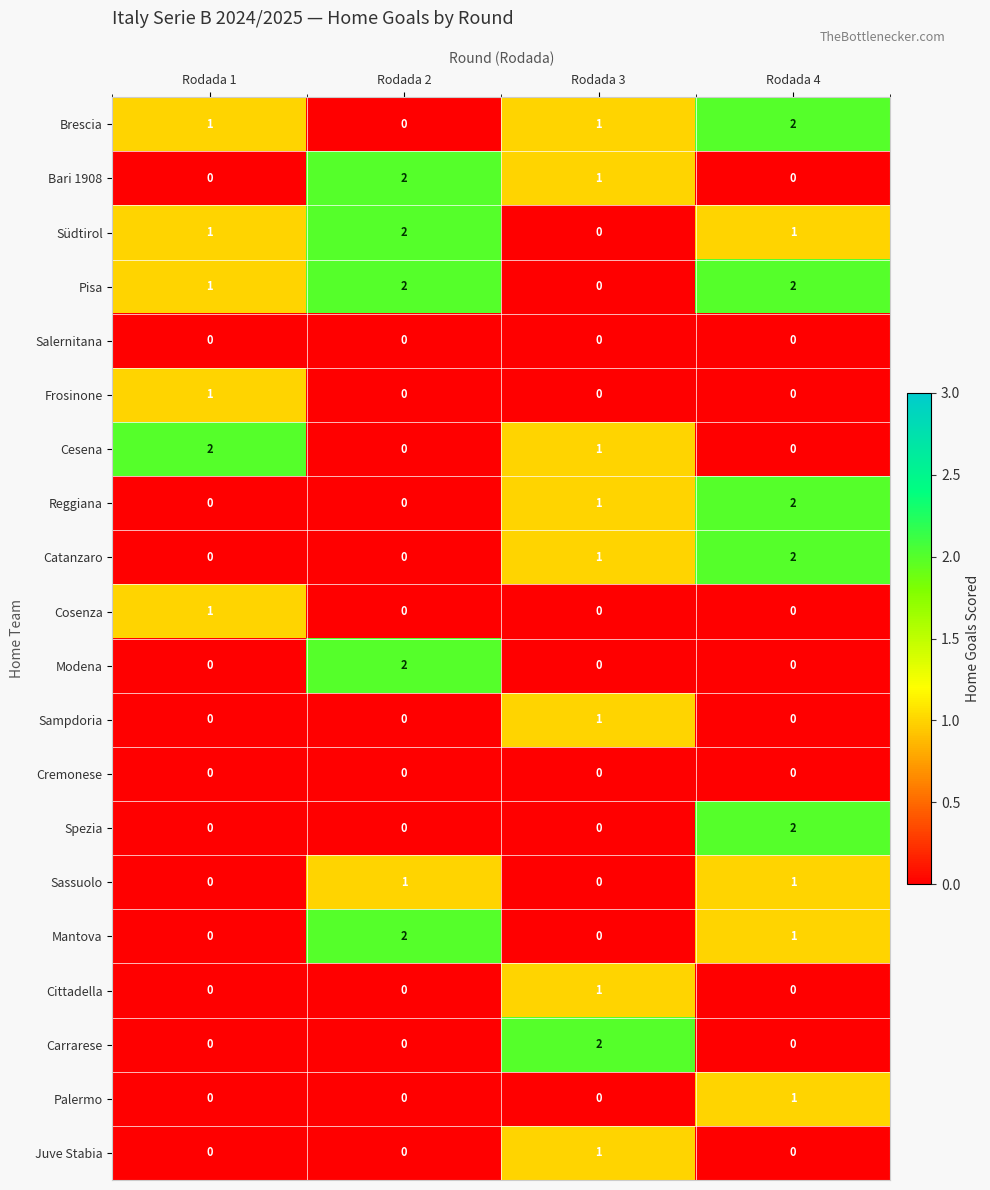

Which category has the highest value in the Südtirol series?

Rodada 2